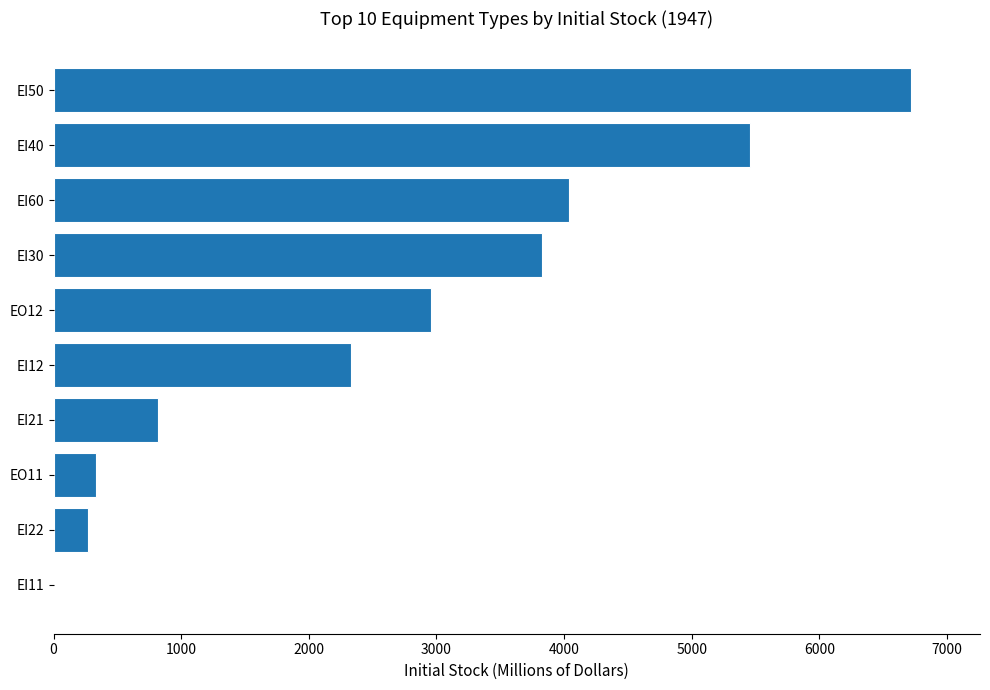

What is the sum of all values?

26751